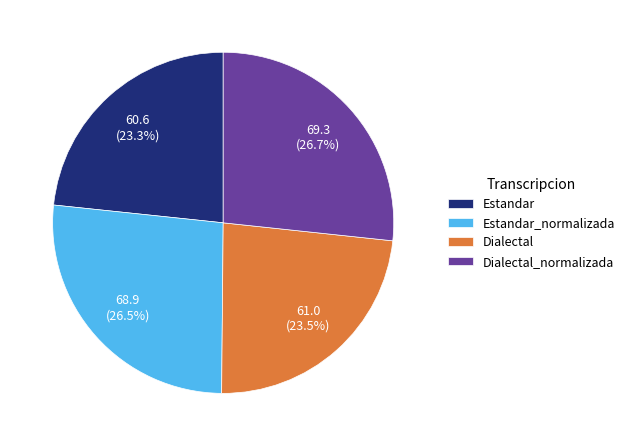

Is Estandar_normalizada the majority of the pie?

No